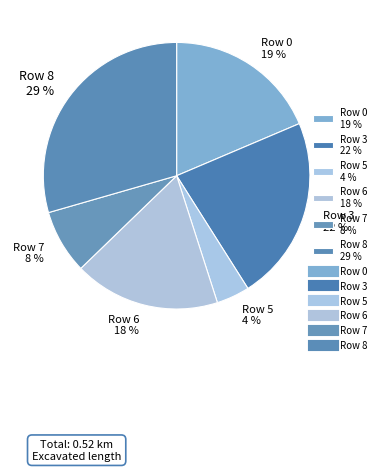

The Row 6 slice represents 4% of the pie. True or false?

False